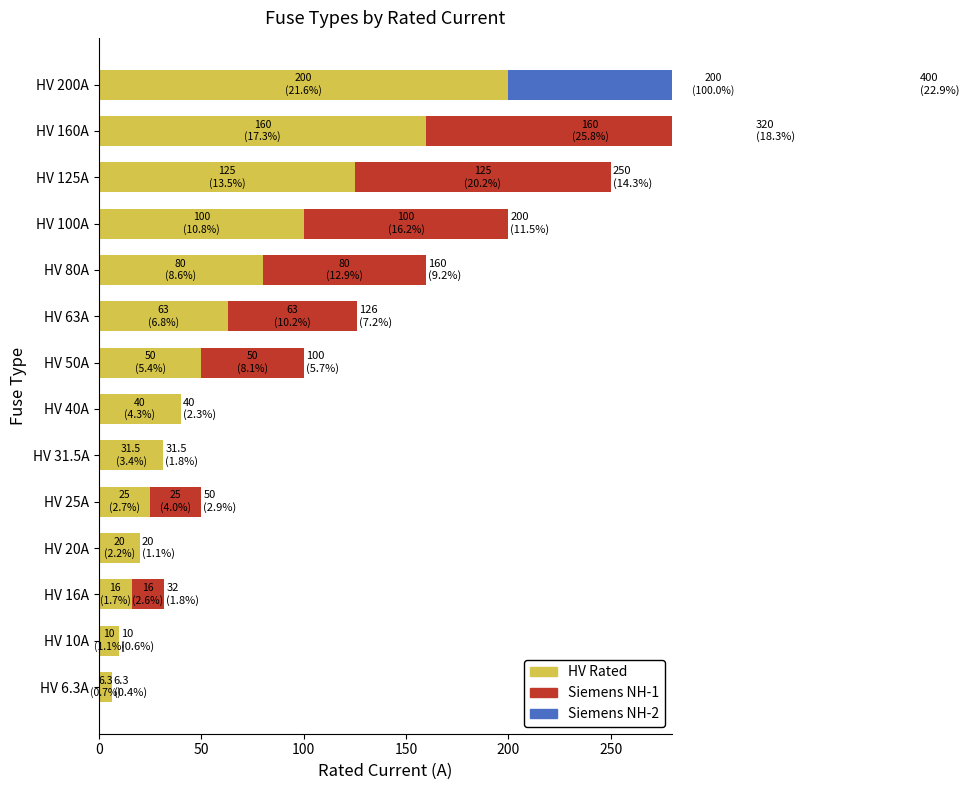

How many groups of bars are there?

14